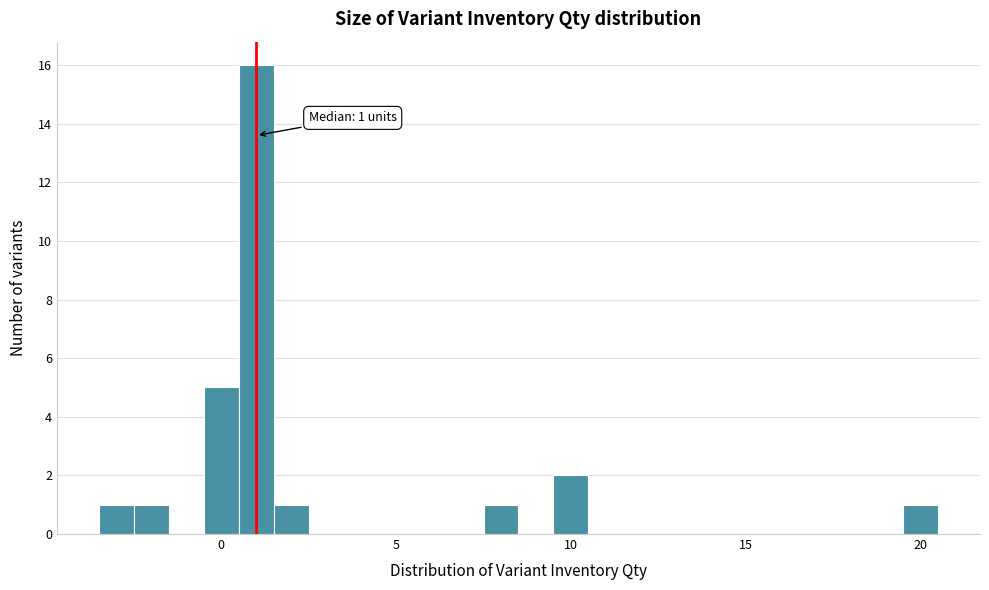

Read against the x-axis, roughly where is the centre of the tallest bar?

1.0